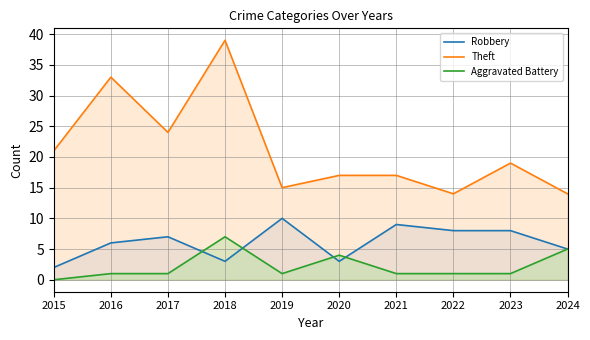

At which category does Theft reach its first local valley?

2017